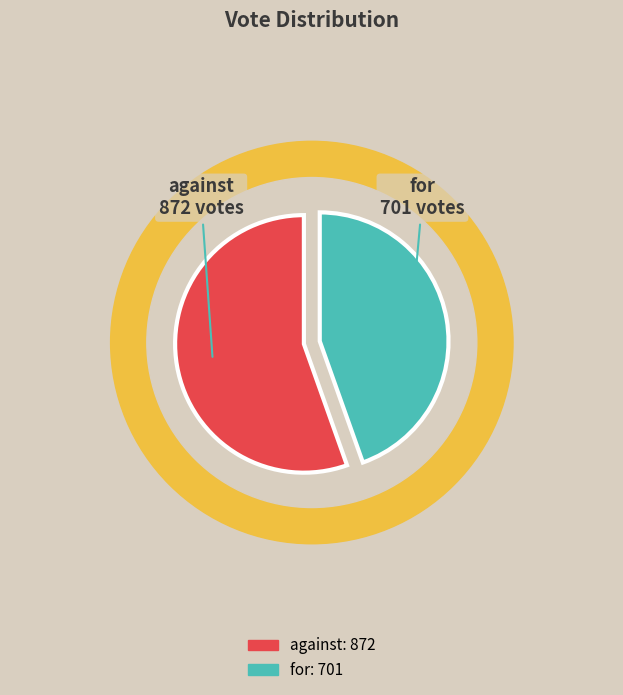

Rank the categories by value from highest to lowest.

against, for